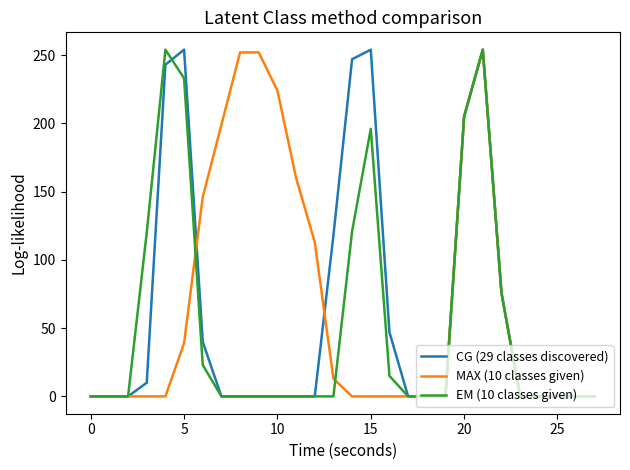

What is the greatest value displayed?

254